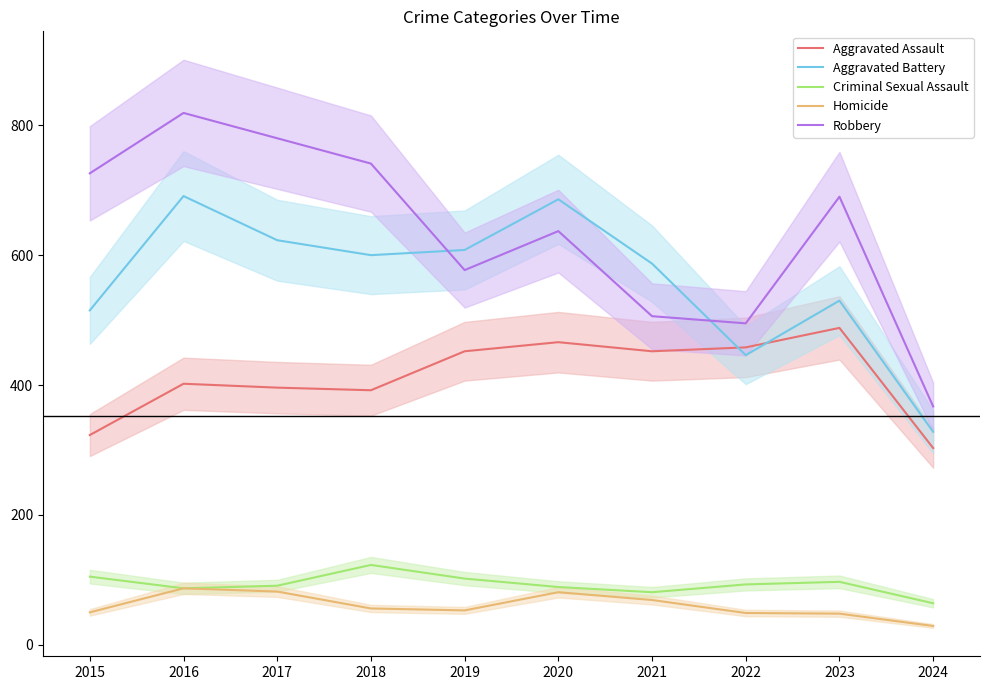

What is the value of the Aggravated Assault point at the 5th from the left?

452